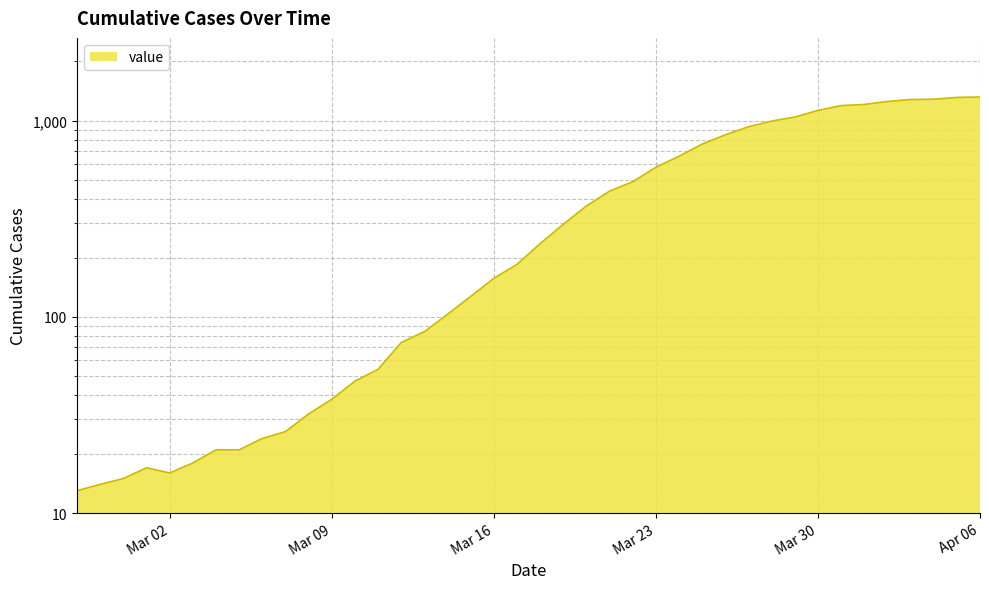

At which label does the data first exceed 236?

2020-03-19